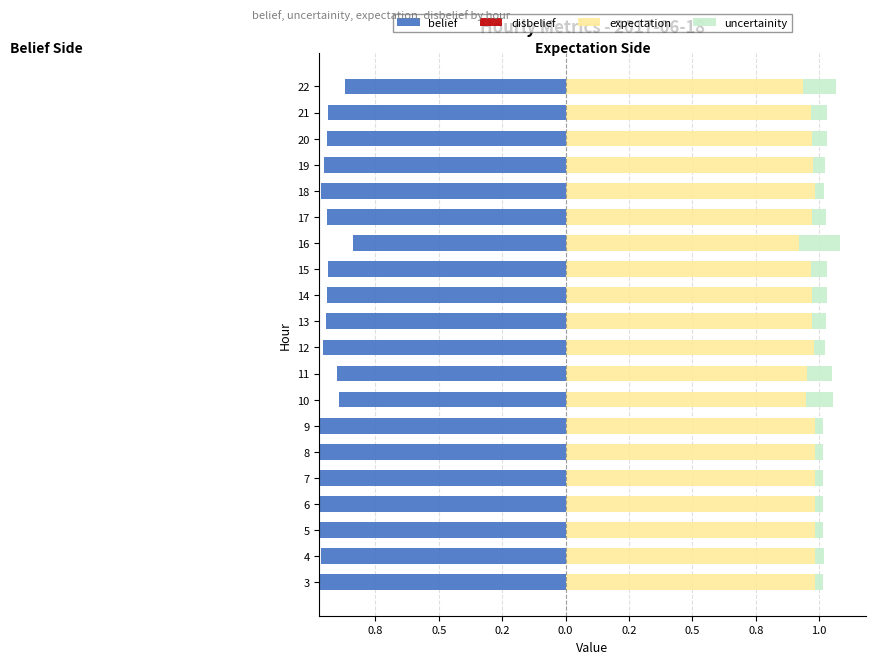

What is the difference between the maximum and second lowest values in the uncertainity series?

0.1